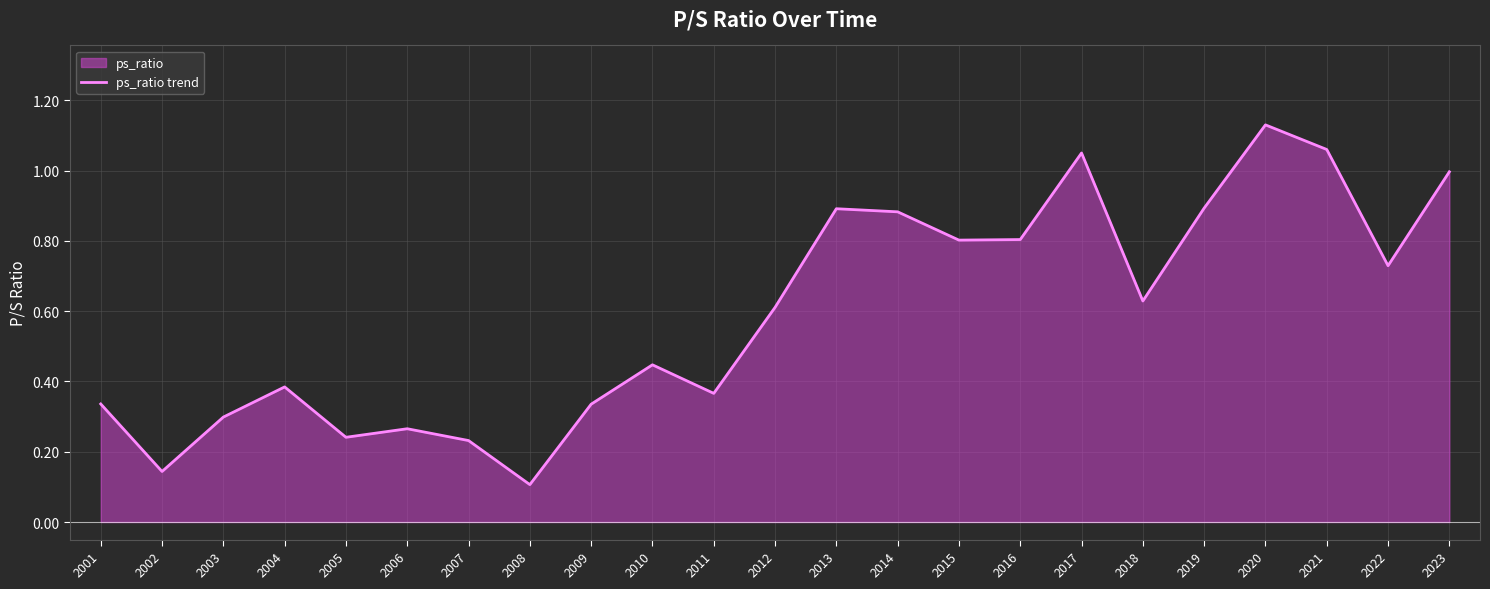

Reading left to right, what are all the values shown in this chart?

0.3	0.1	0.3	0.4	0.2	0.3	0.2	0.1	0.3	0.4	0.4	0.6	0.9	0.9	0.8	0.8	1.1	0.6	0.9	1.1	1.1	0.7	1.0